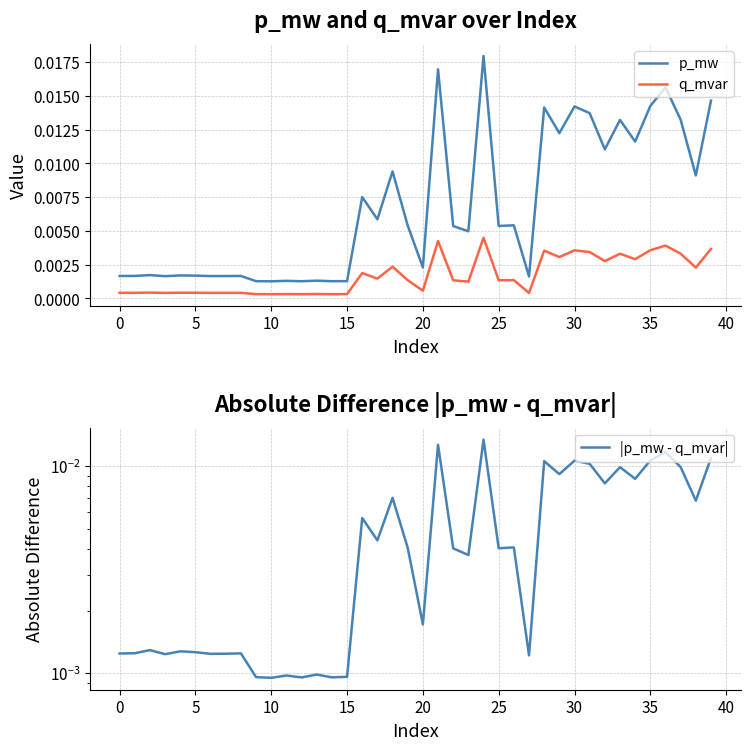

List the series in order of their overall mean, lowest first.

q_mvar, |p_mw - q_mvar|, p_mw